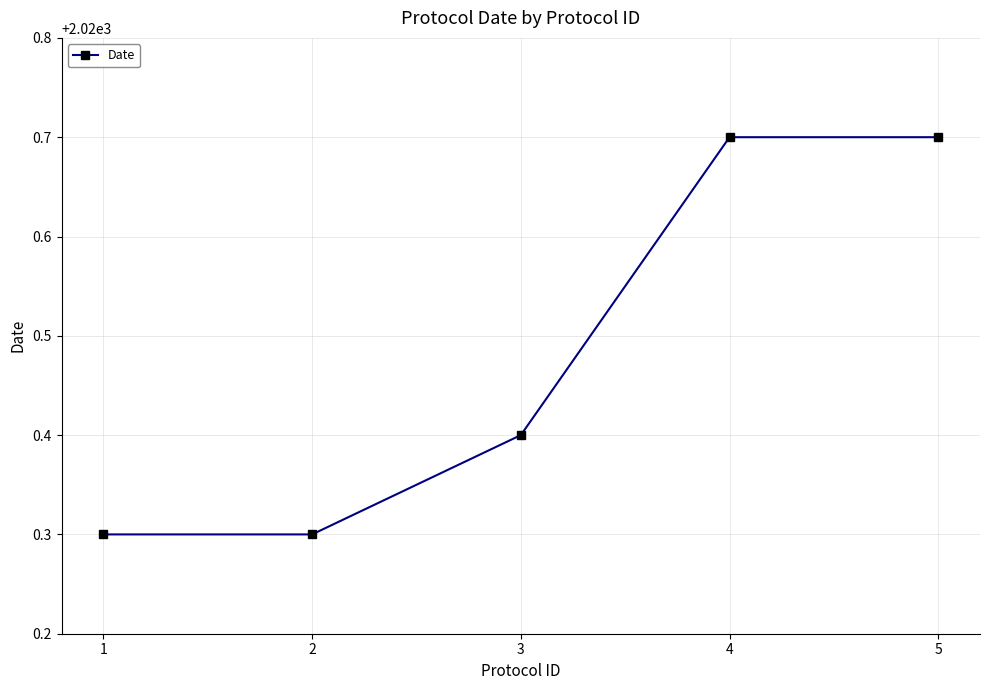

How many series are shown in this chart?

1